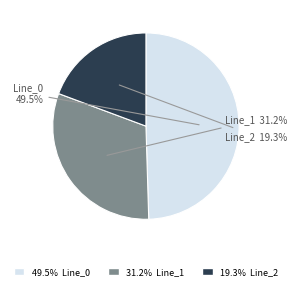

What percentage is NOT represented by Line_0?

50.5%